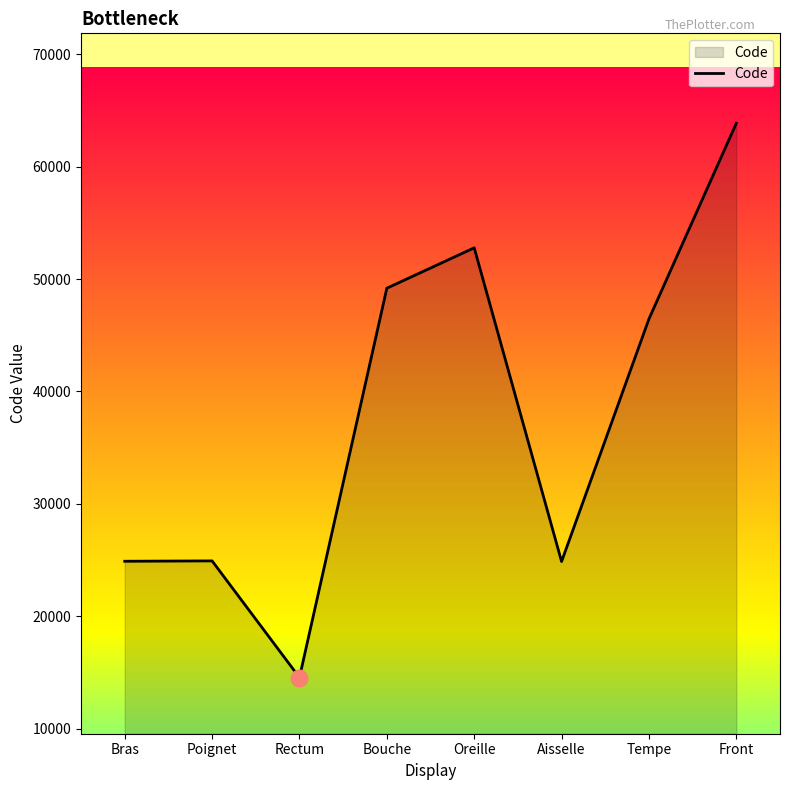

How many values are below 46450?

4